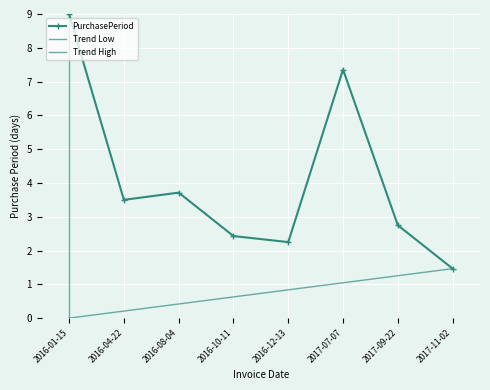

The chart shows a value of 2.6 at 2016-08-04. True or false?

False